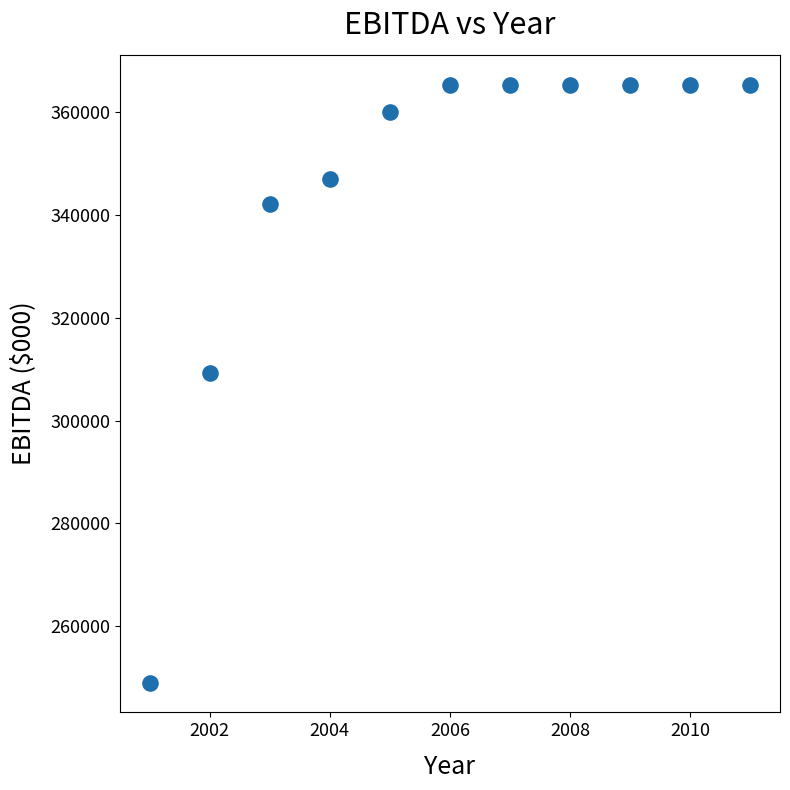

What is the average Y value?

345452